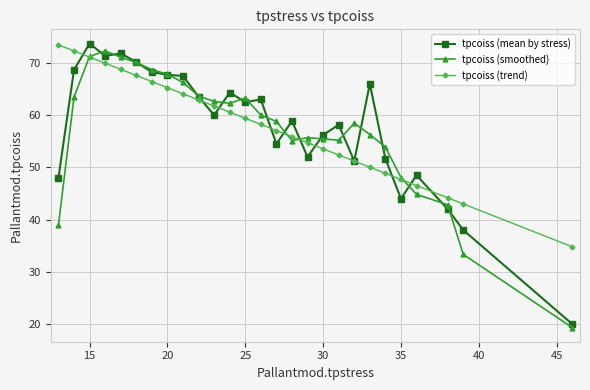

In tpcoiss (mean by stress), how many points are lower than both neighbors (excluding endpoints)?

7